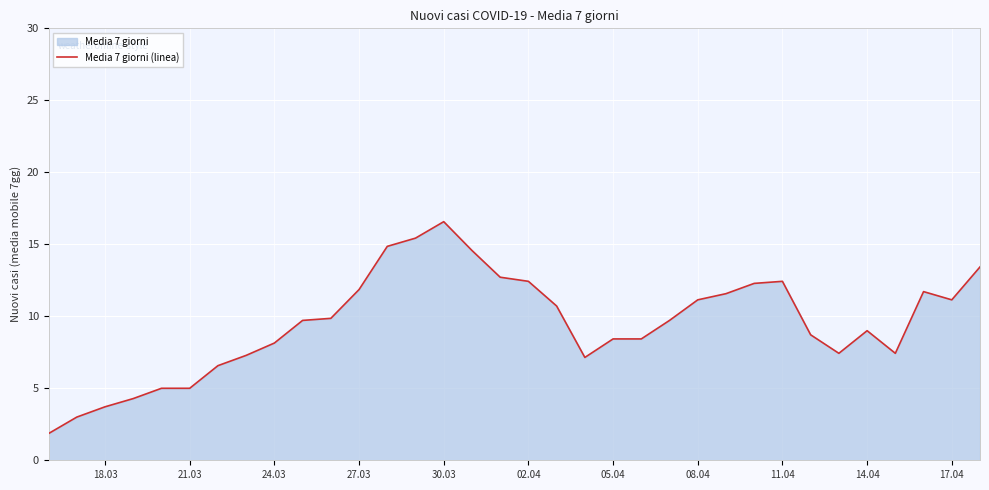

What is the difference between the maximum and minimum values?

14.7